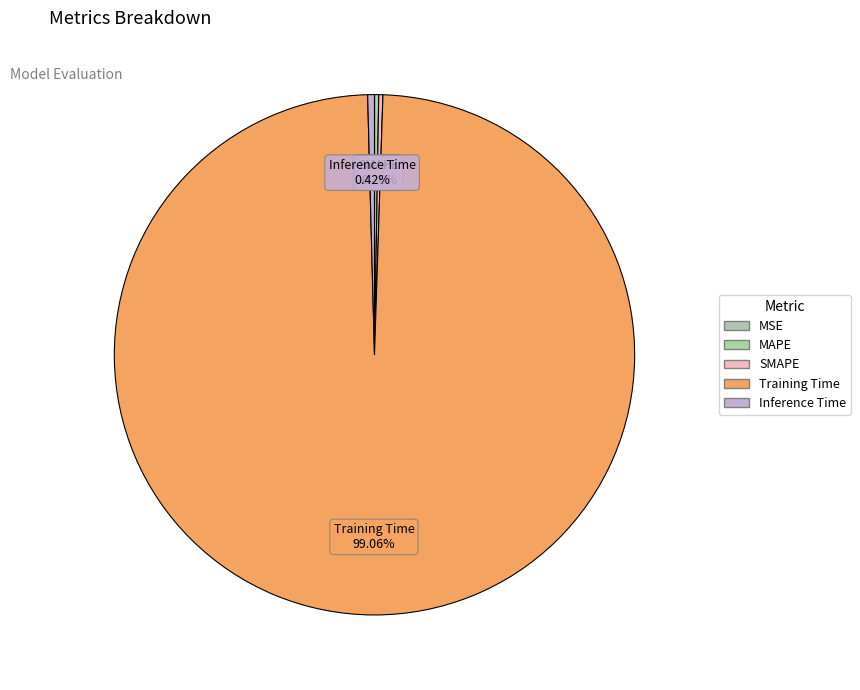

Is there any slice that represents more than half of the pie?

Yes